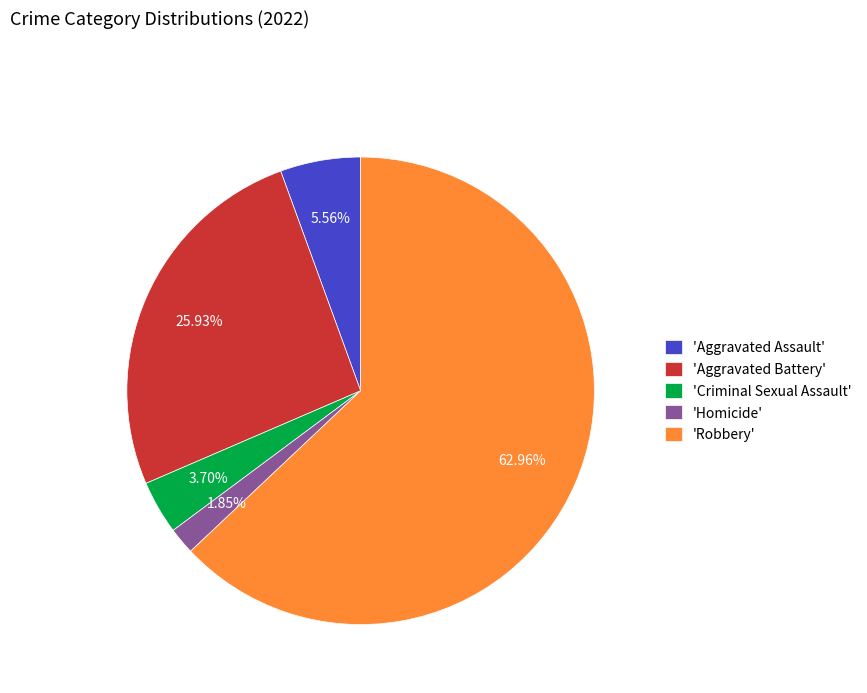

Combined, do 'Aggravated Assault' and 'Aggravated Battery' account for over 50%?

No